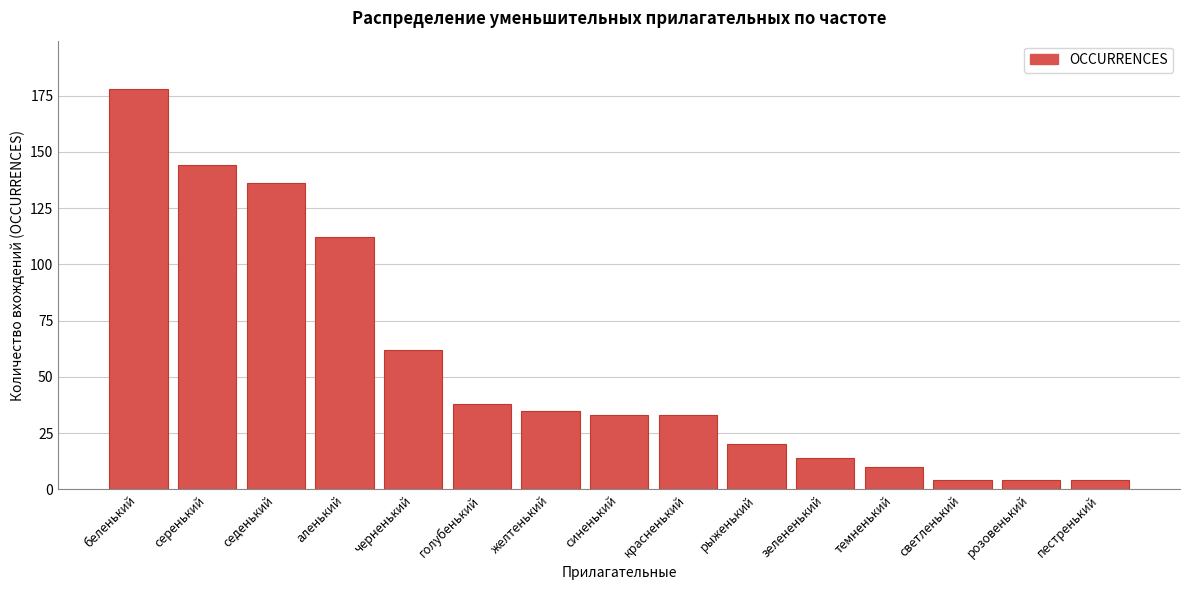

Reading left to right, extract all data points from this chart.

178	144	136	112	62	38	35	33	33	20	14	10	4	4	4